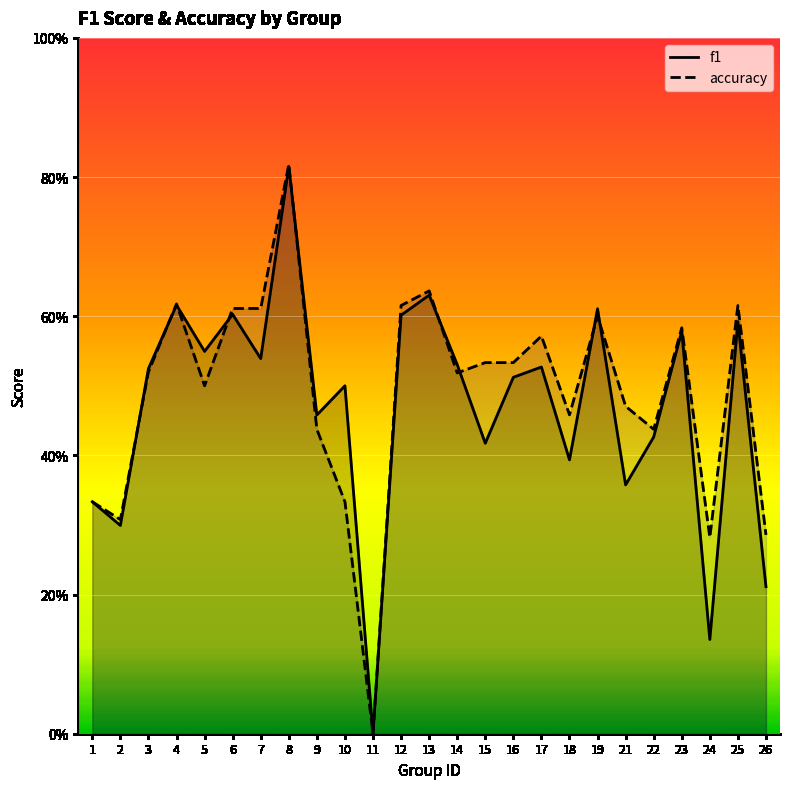

Reading right to left, extract all data points from this chart.

f1: 26=0.2	25=0.6	24=0.1	23=0.6	22=0.4	21=0.4	19=0.6	18=0.4	17=0.5	16=0.5	15=0.4	14=0.5	13=0.6	12=0.6	11=0.0	10=0.5	9=0.5	8=0.8	7=0.5	6=0.6	5=0.5	4=0.6	3=0.5	2=0.3	1=0.3
accuracy: 26=0.3	25=0.6	24=0.3	23=0.6	22=0.4	21=0.5	19=0.6	18=0.5	17=0.6	16=0.5	15=0.5	14=0.5	13=0.6	12=0.6	11=0.0	10=0.3	9=0.4	8=0.8	7=0.6	6=0.6	5=0.5	4=0.6	3=0.5	2=0.3	1=0.3